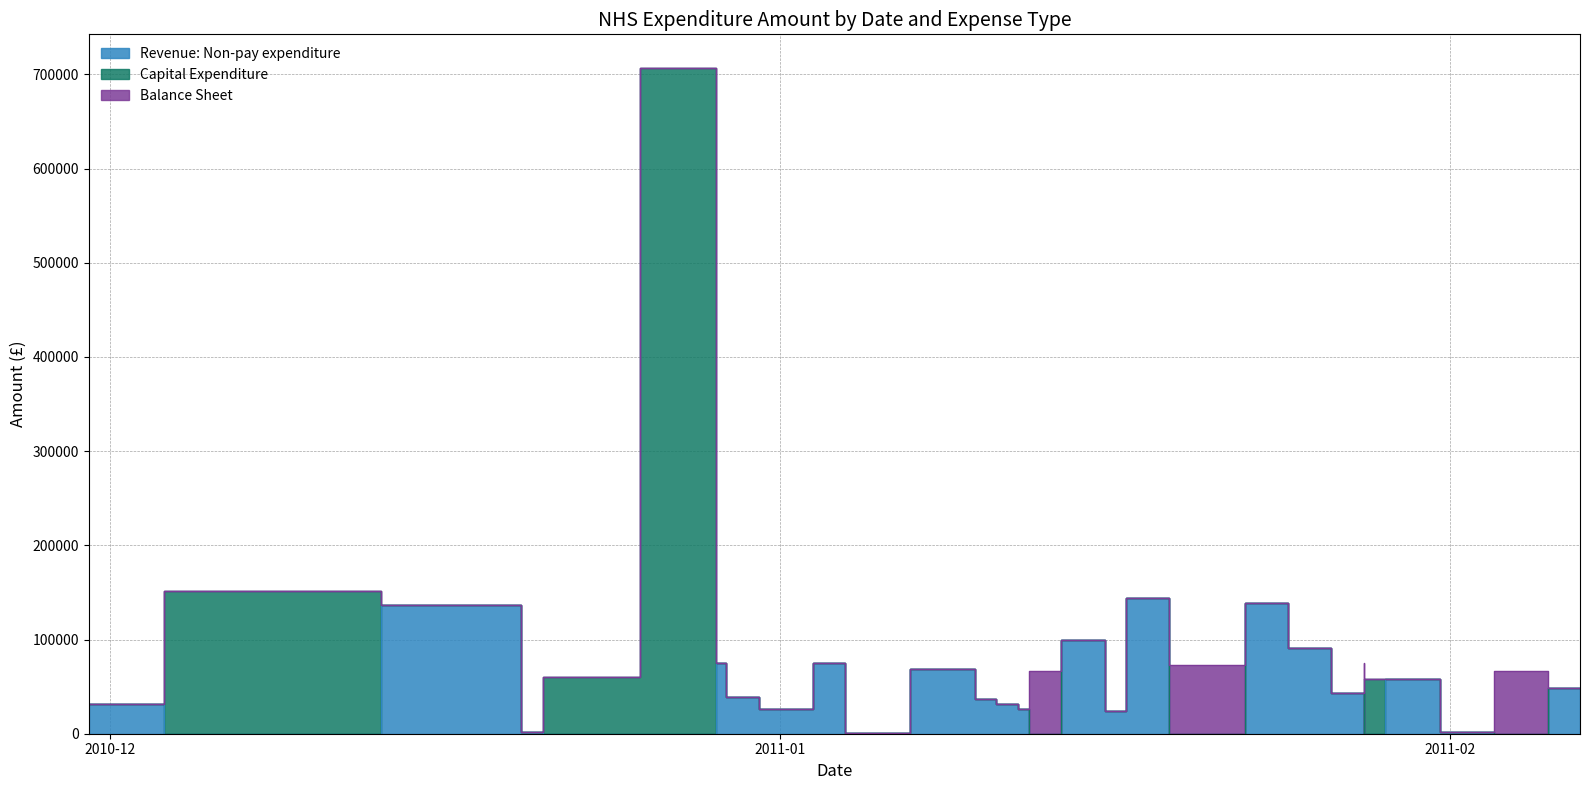

What is the label of the 8th point from the left?

04/01/2011